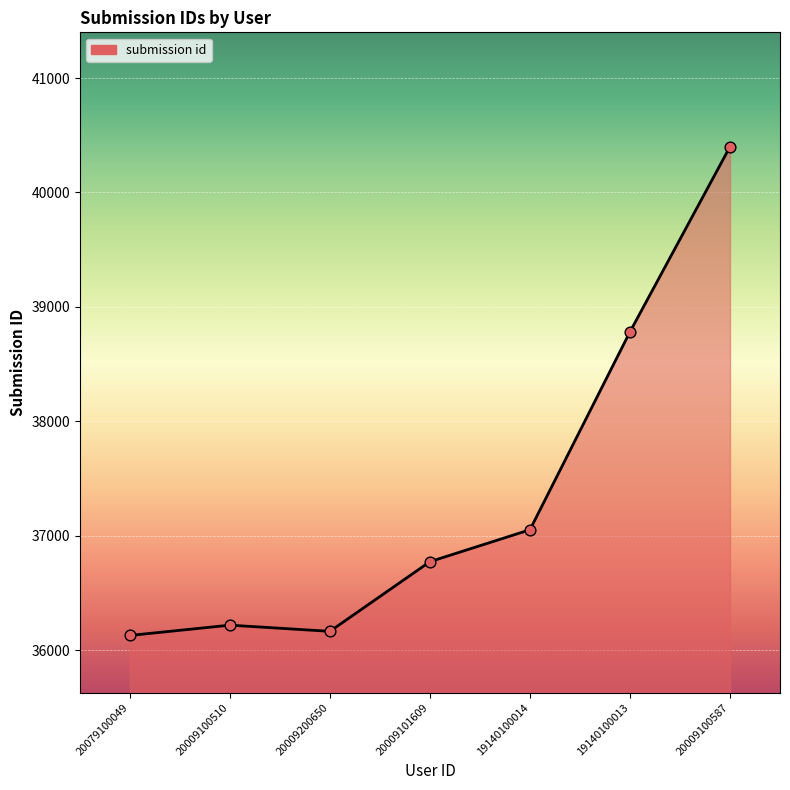

Between 20009100587 and 20009200650, which is larger?

20009100587